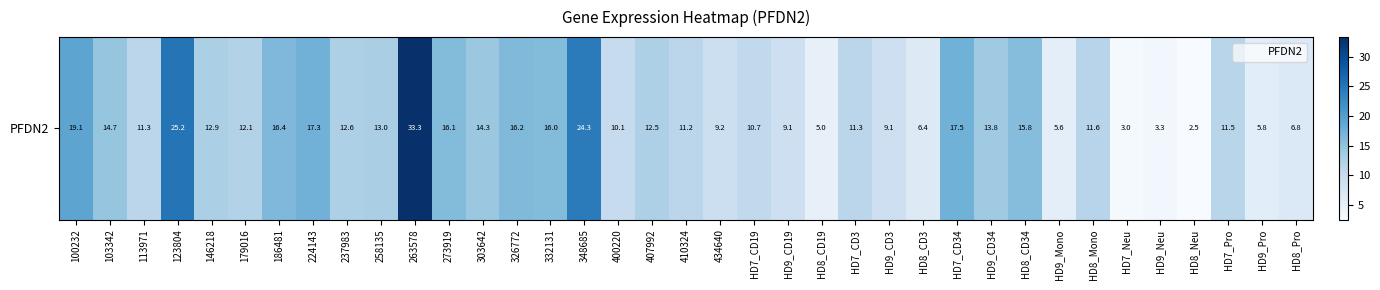

Rank the categories by value from highest to lowest.

263578, 123804, 348685, 100232, HD7_CD34, 224143, 186481, 326772, 273919, 332131, HD8_CD34, 103342, 303642, HD9_CD34, 258135, 146218, 237983, 407992, 179016, HD8_Mono, HD7_Pro, 113971, HD7_CD3, 410324, HD7_CD19, 400220, 434640, HD9_CD3, HD9_CD19, HD8_Pro, HD8_CD3, HD9_Pro, HD9_Mono, HD8_CD19, HD9_Neu, HD7_Neu, HD8_Neu